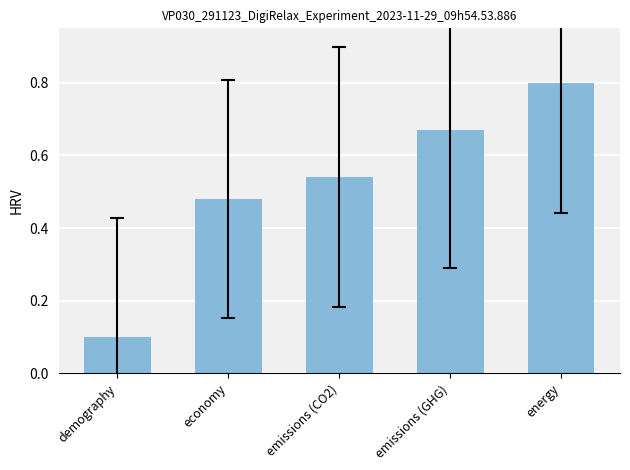

What is the difference between the values at emissions (CO2) and economy?

0.1